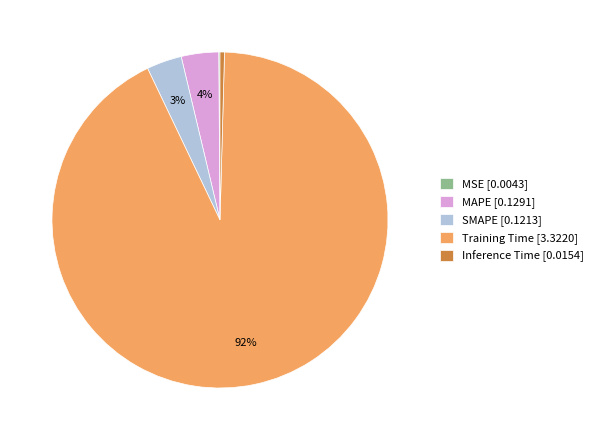

Which category accounts for the majority?

Training Time